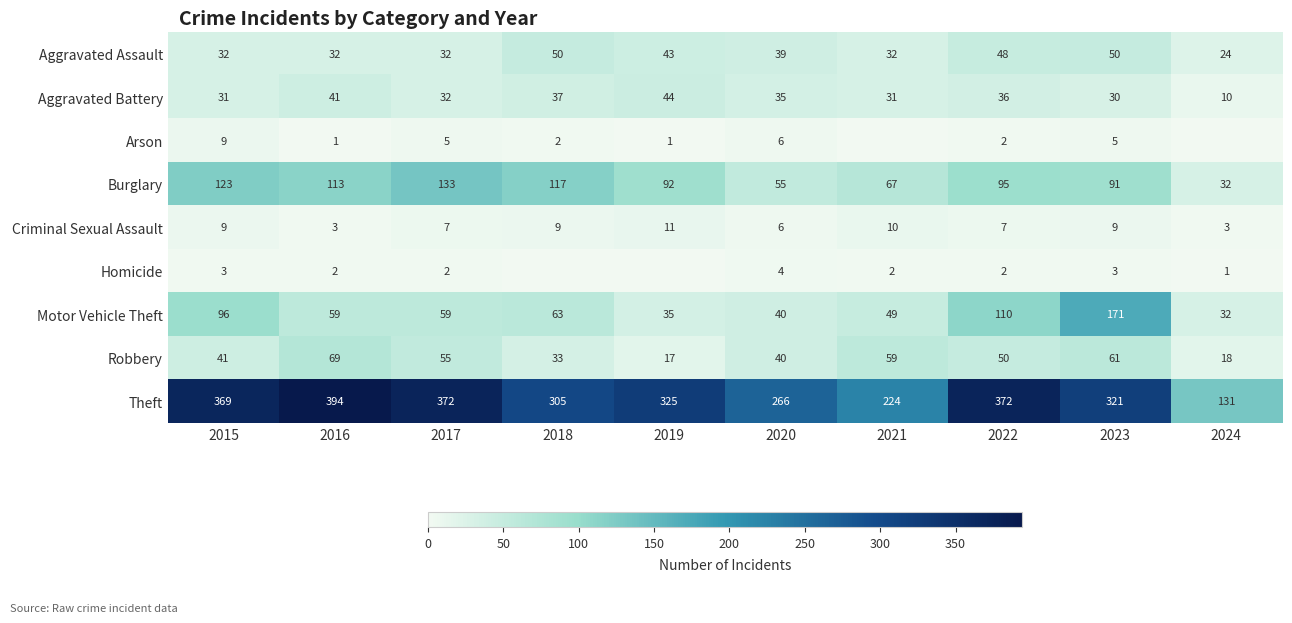

What is the spread (max minus min) of values at 2020?

262